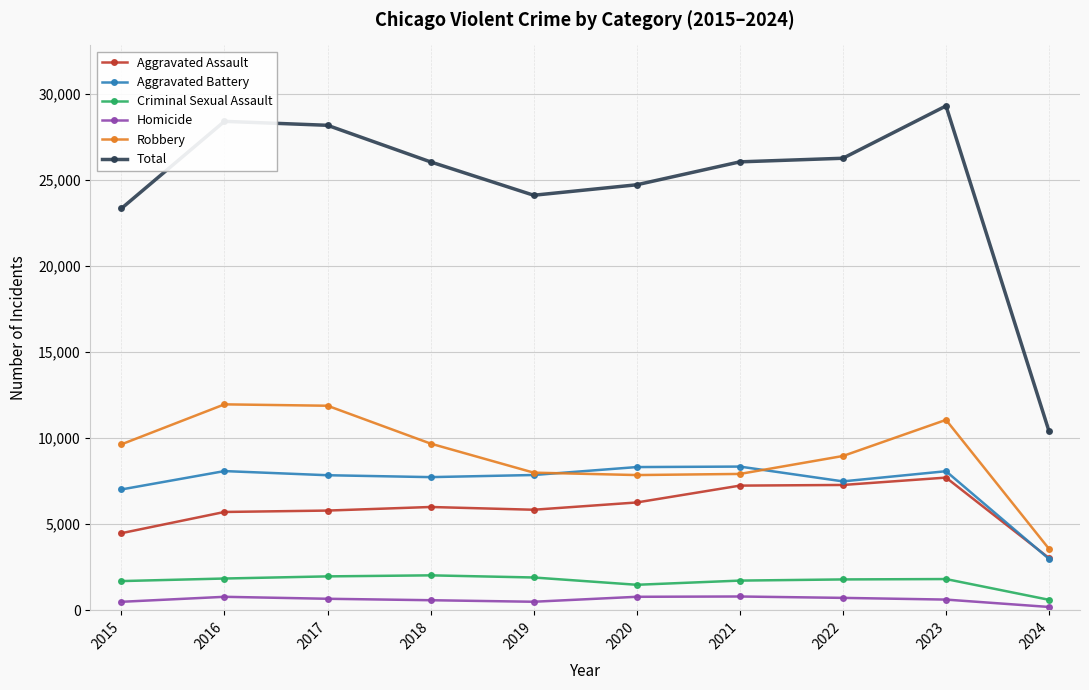

What is the maximum value shown in the chart?

29287